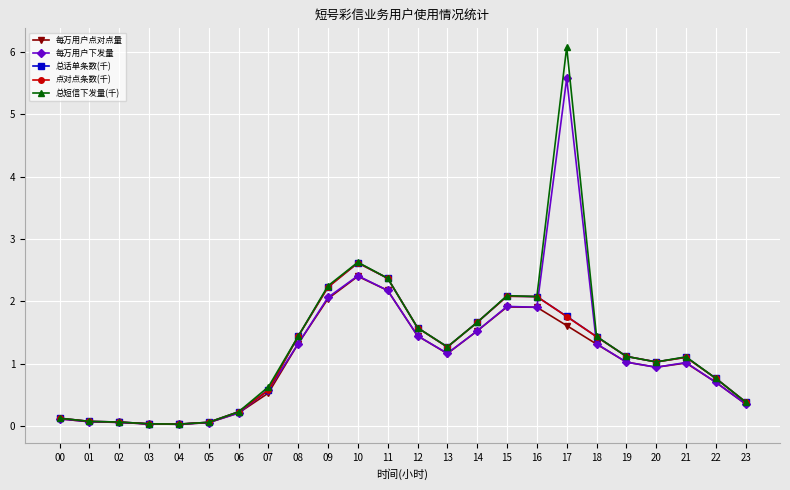

What value does the 总话单条数(千) series have at 13?

1.3